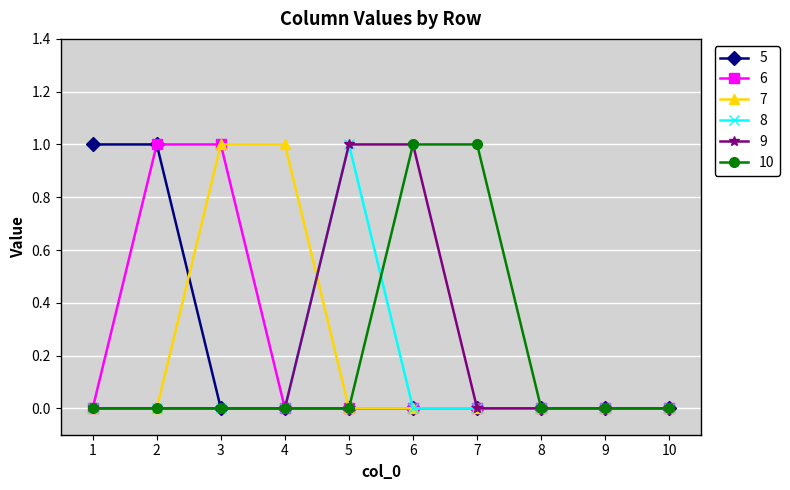

What are all the series names shown in the legend?

5, 6, 7, 8, 9, 10